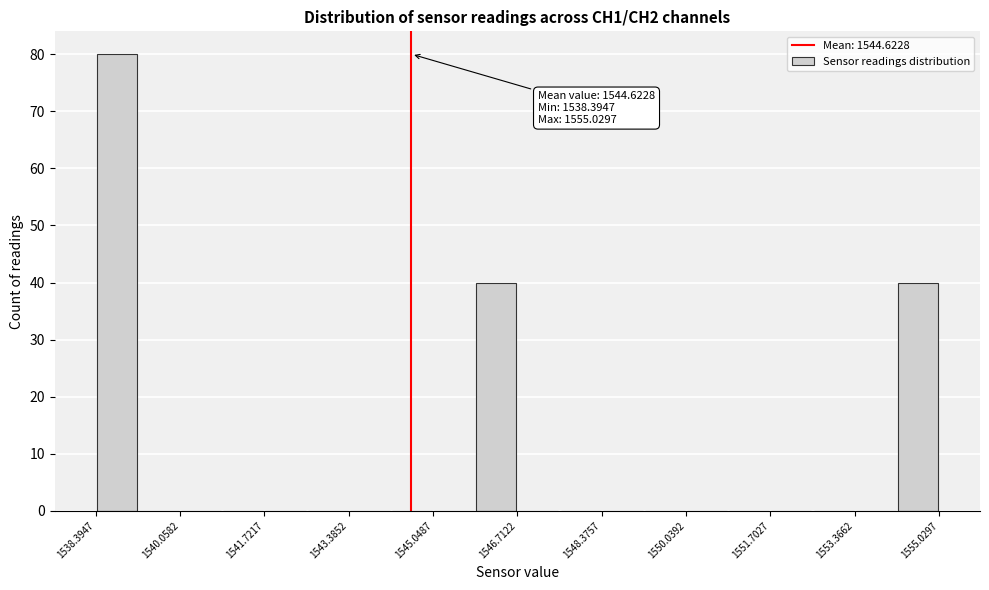

Which range on the x-axis has the tallest bar?

1538.4 to 1539.2